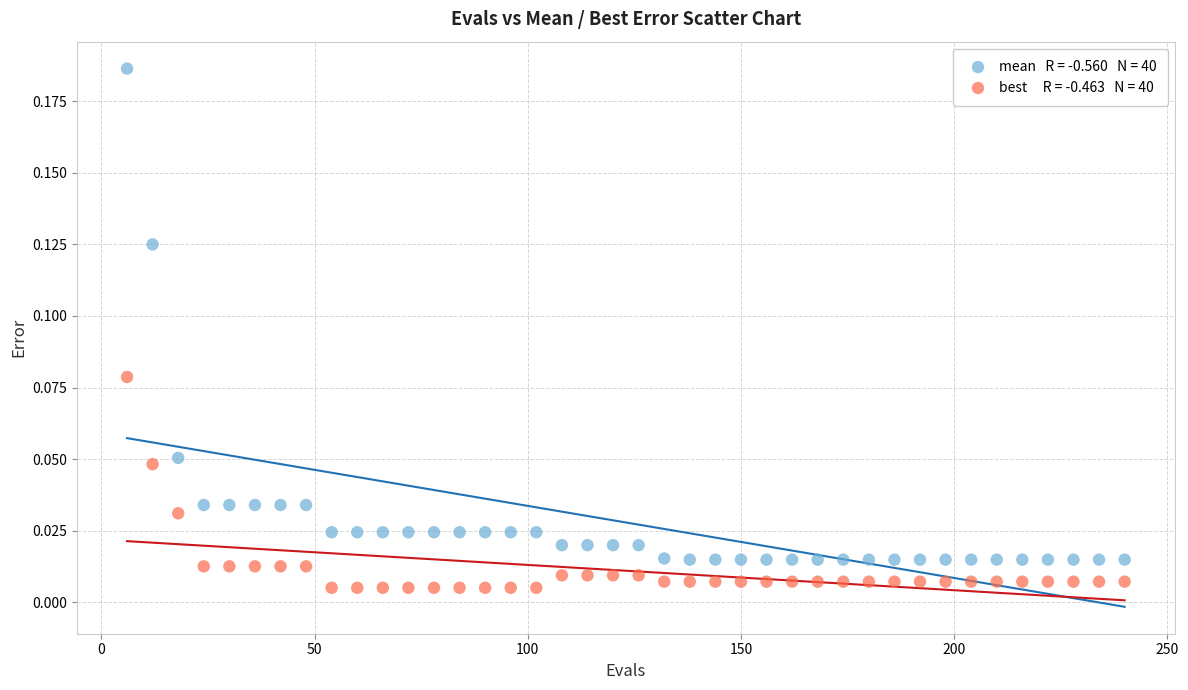

Across all data points, what is the range of X values (max minus min)?

234.0